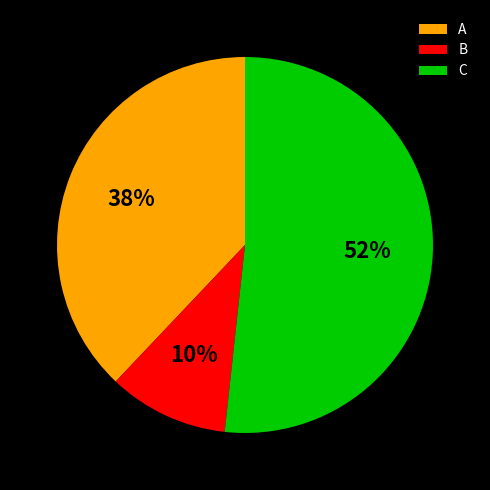

What is the smallest slice in the pie chart?

B